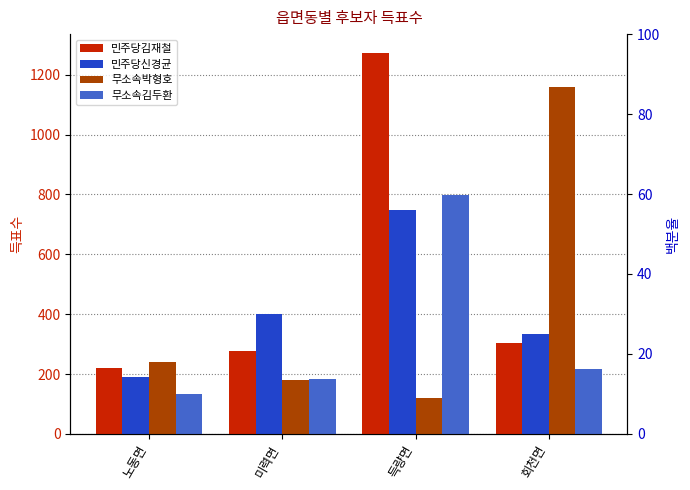

The 민주당신경균 series shows 401 at 미력면. True or false?

True